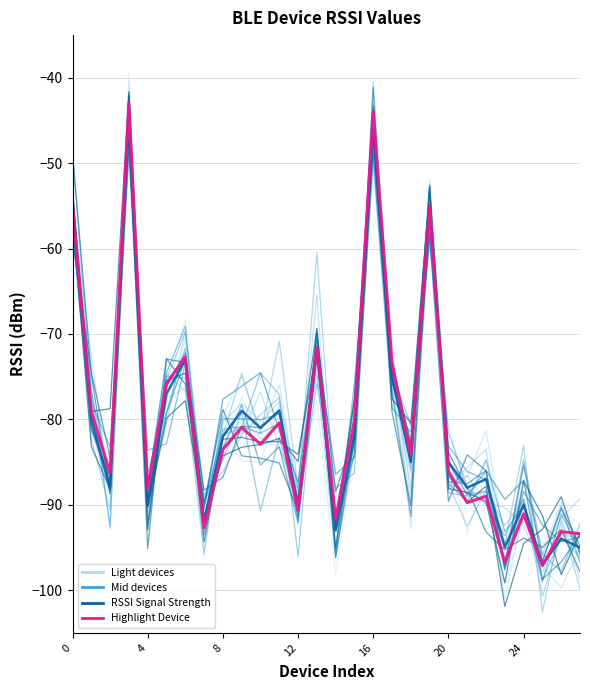

Which series has the largest total across all categories?

Highlight Device